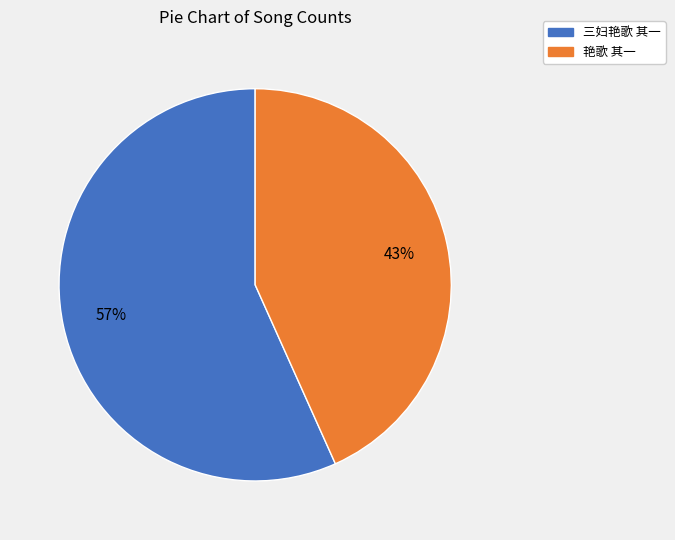

Do 三妇艳歌 其一 and 艳歌 其一 together represent more than half of the pie?

Yes